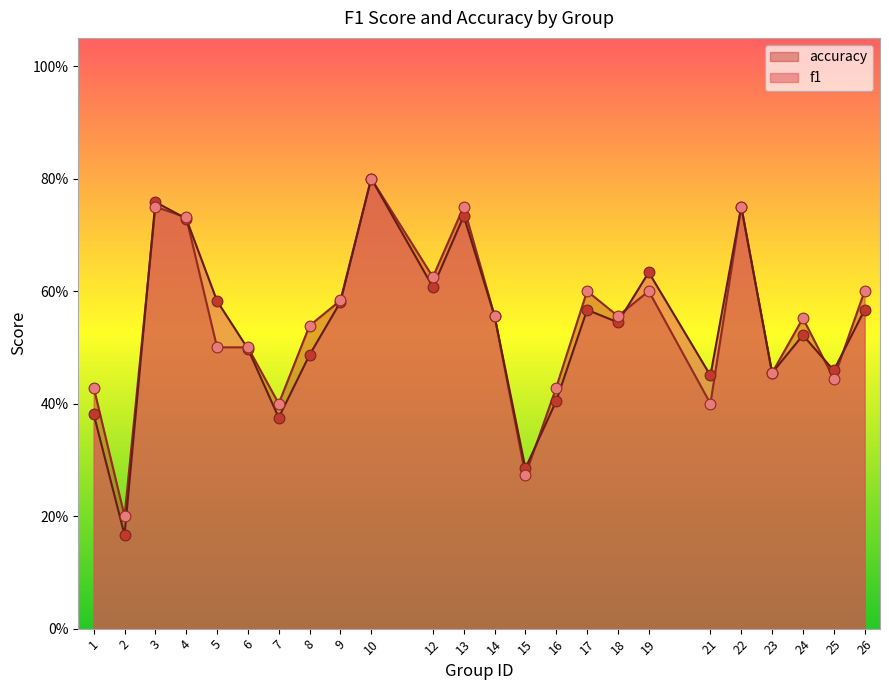

Which series contains the lowest Y value?

f1